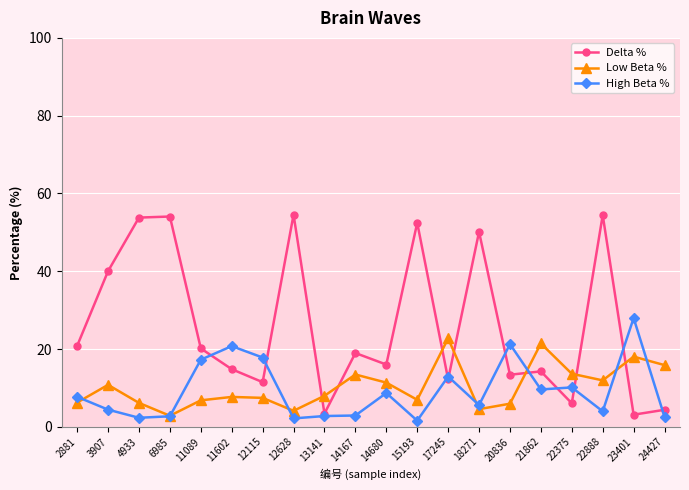

At which label does Low Beta % reach its minimum?

6985